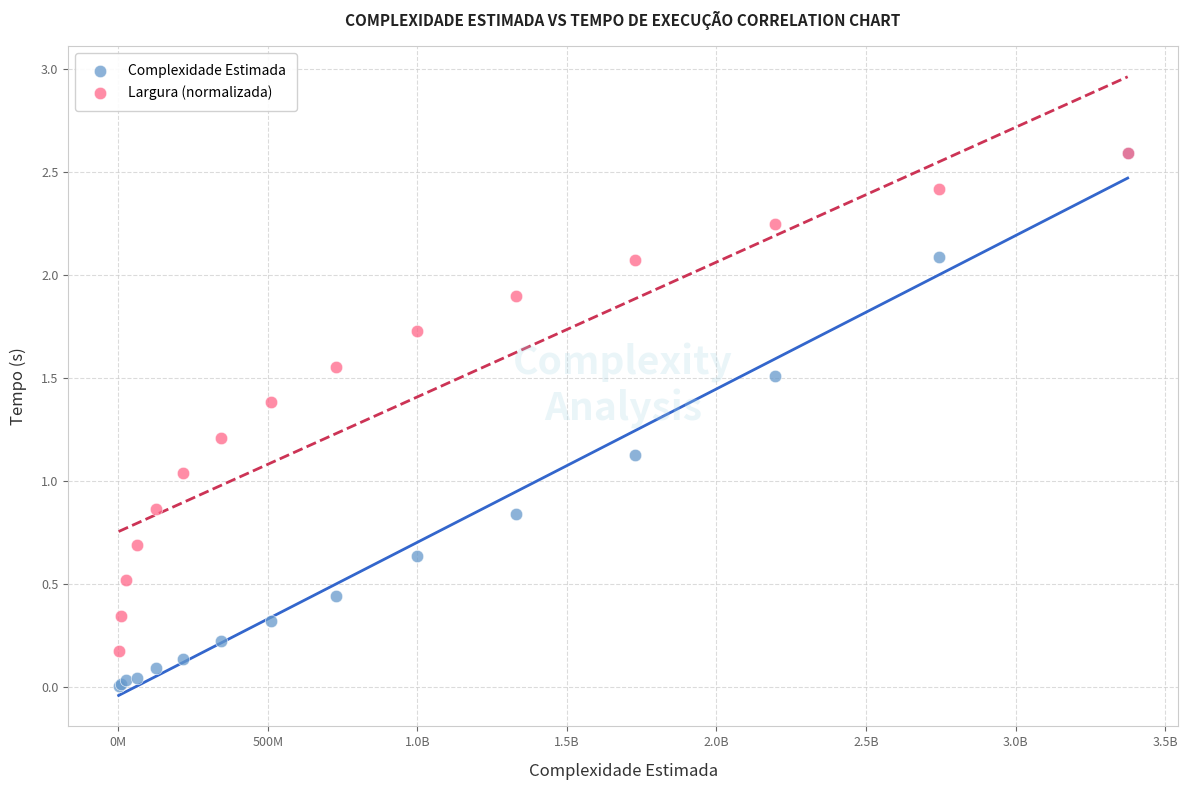

In the Complexidade Estimada series, what Y value is closest to 1?

1.1